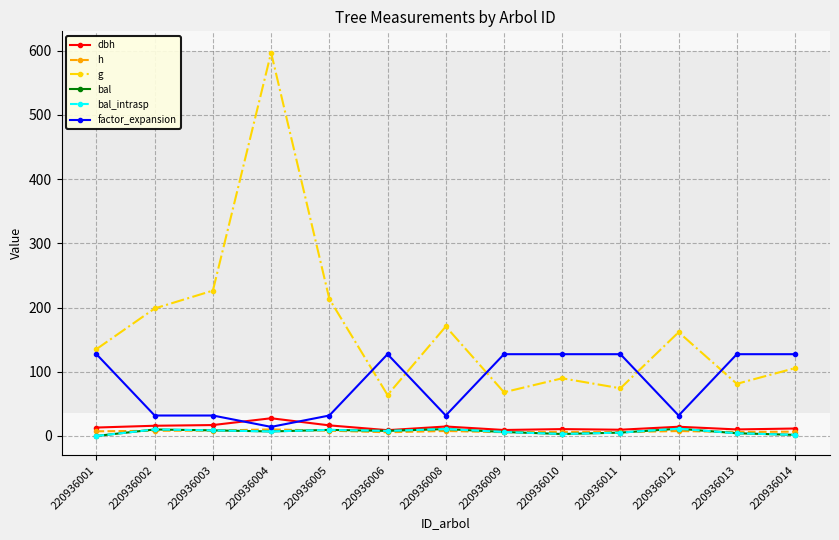

What is the minimum value for dbh?

9.0